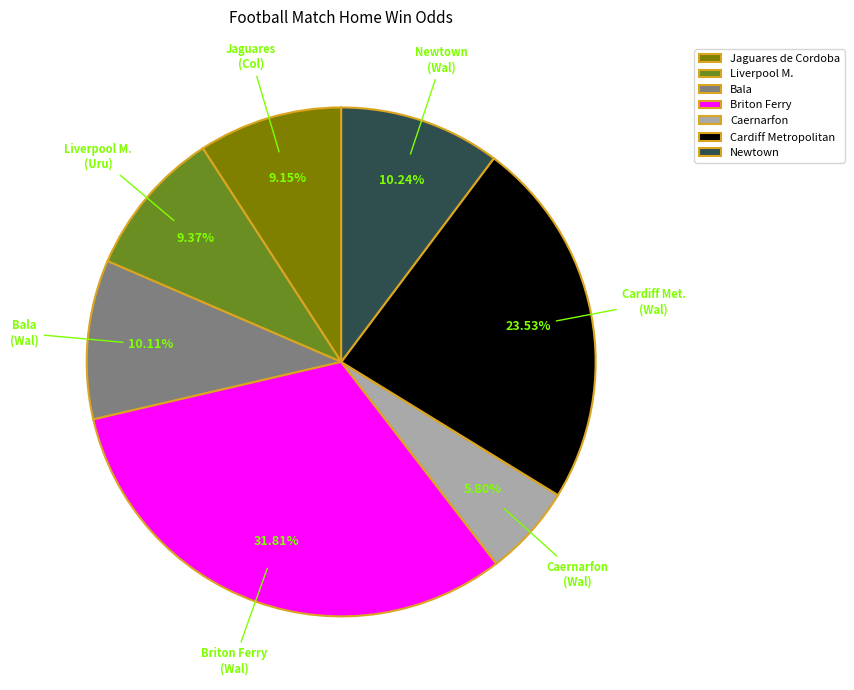

What is the smallest slice in the pie chart?

Caernarfon